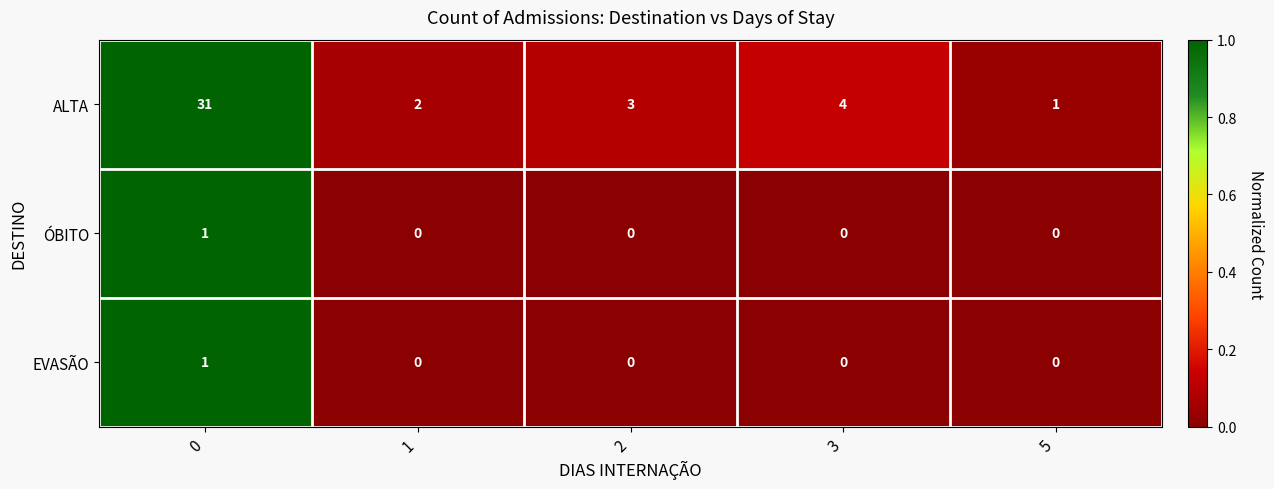

Which series has the largest range (max minus min)?

ALTA